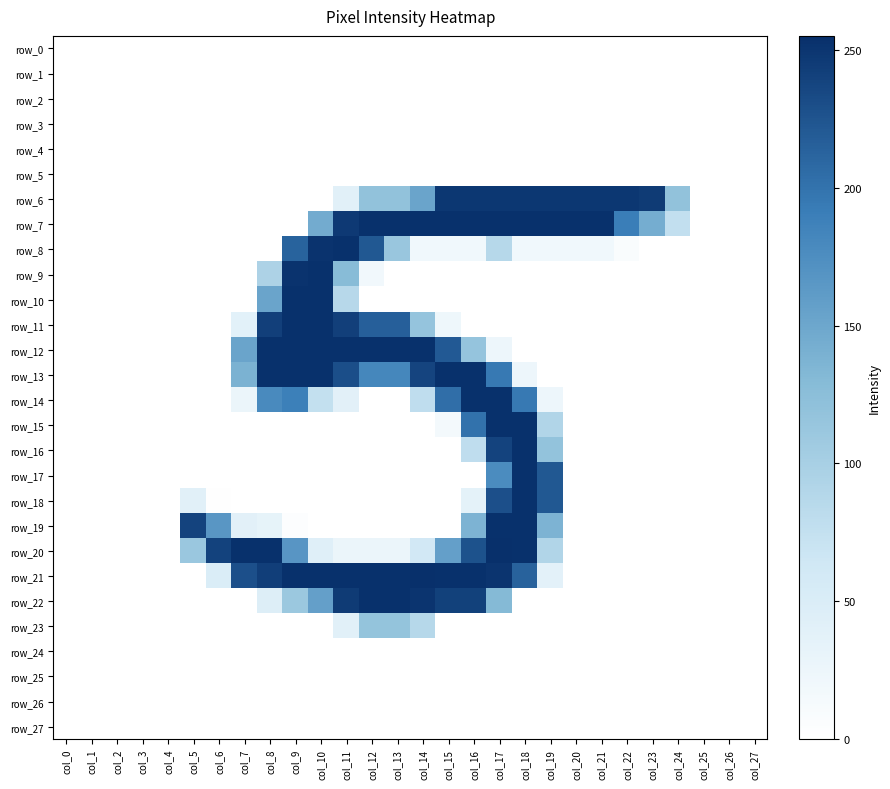

At how many categories does at least one series exceed 27?

20